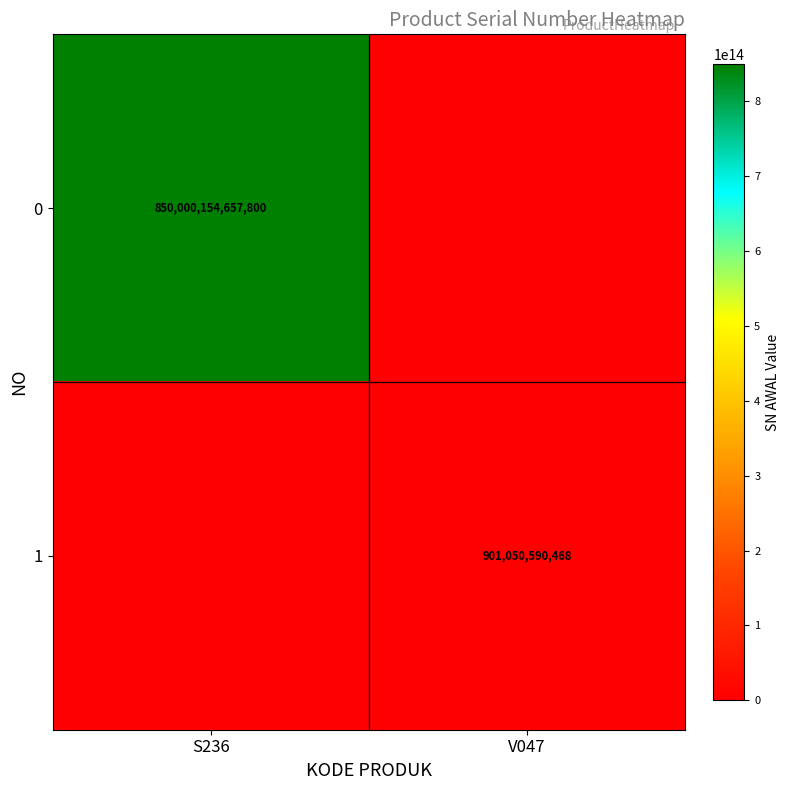

The value of 0 at S236 is 1416272995677877. True or false?

False